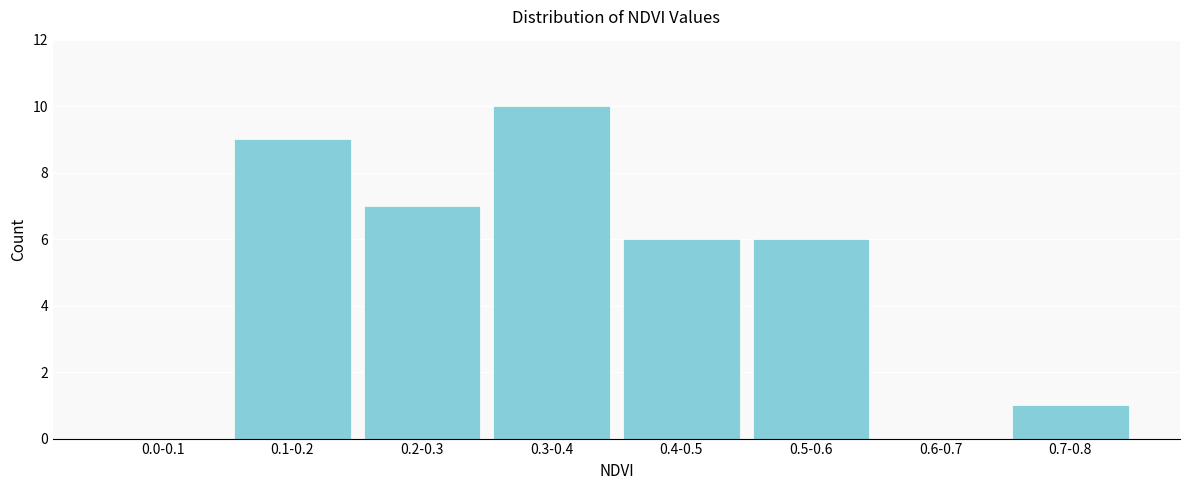

Reading right to left, what are all the values shown in this chart?

0.7-0.8=1	0.6-0.7=0	0.5-0.6=6	0.4-0.5=6	0.3-0.4=10	0.2-0.3=7	0.1-0.2=9	0.0-0.1=0